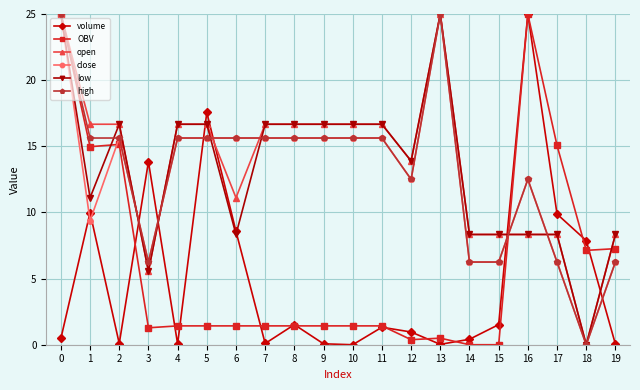

What is the value of the high point at the 3rd from the left?

15.6